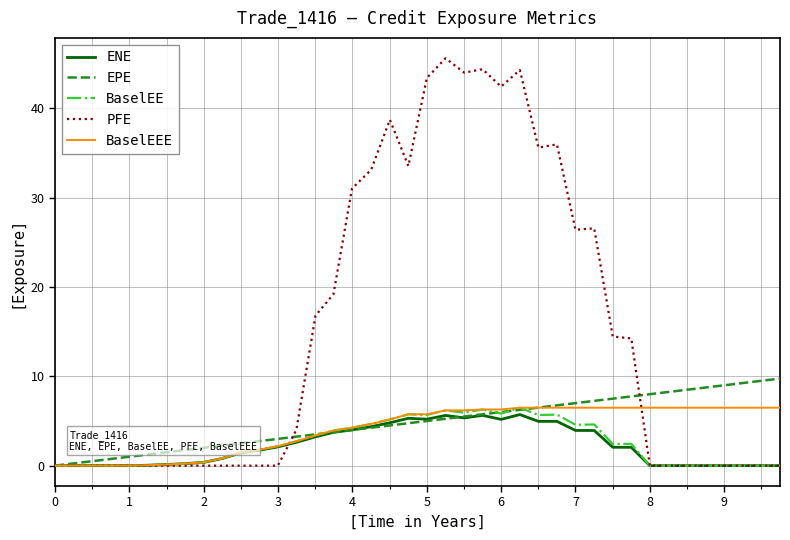

What is the greatest value displayed?

45.6